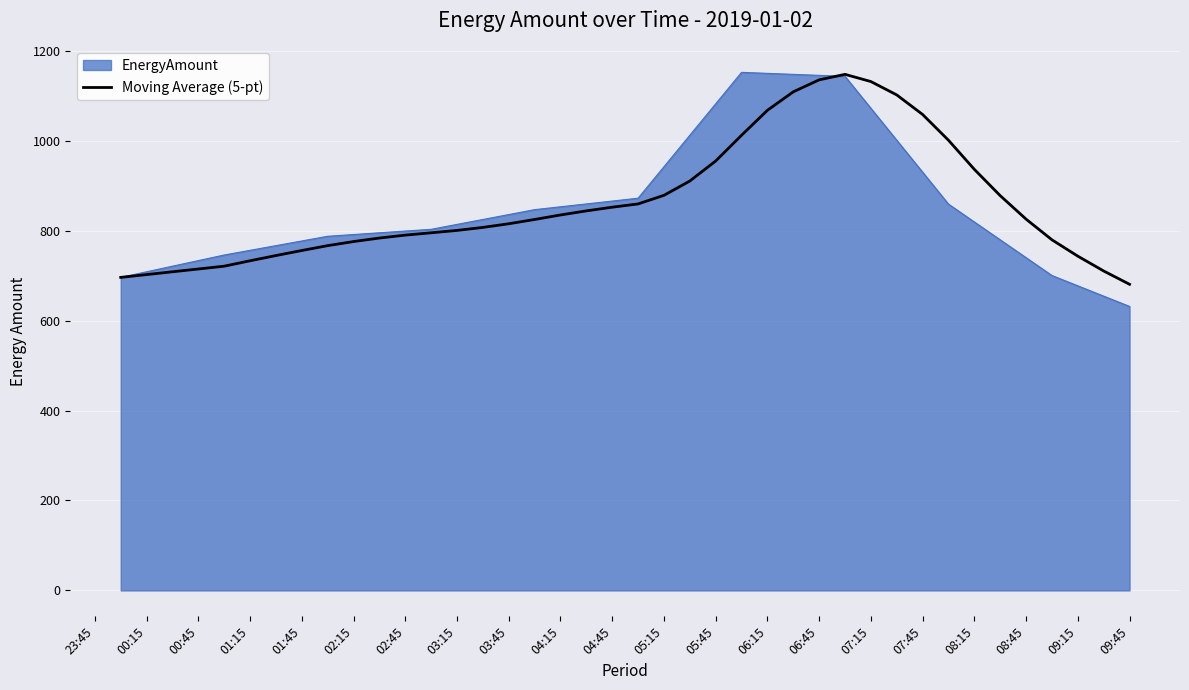

Which series has the largest range (max minus min)?

EnergyAmount